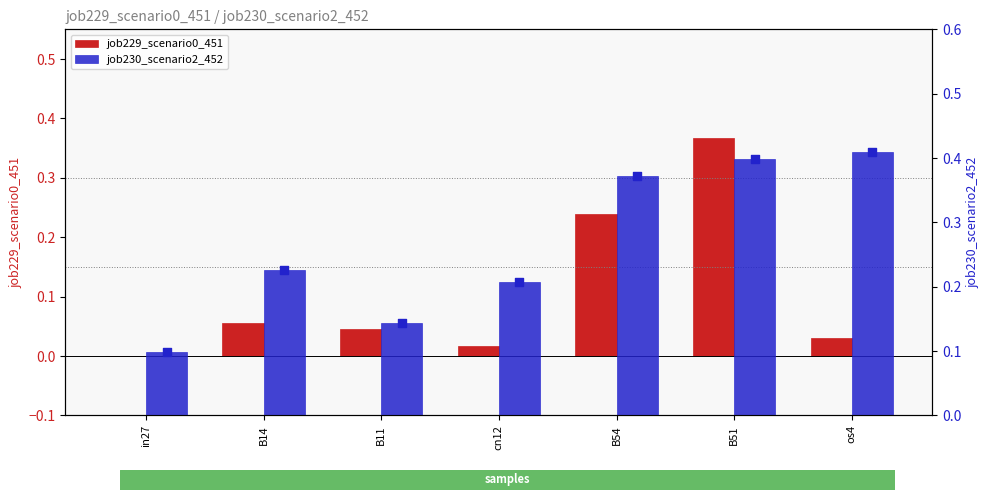

Which series reaches the minimum Y coordinate?

job229_scenario0_451